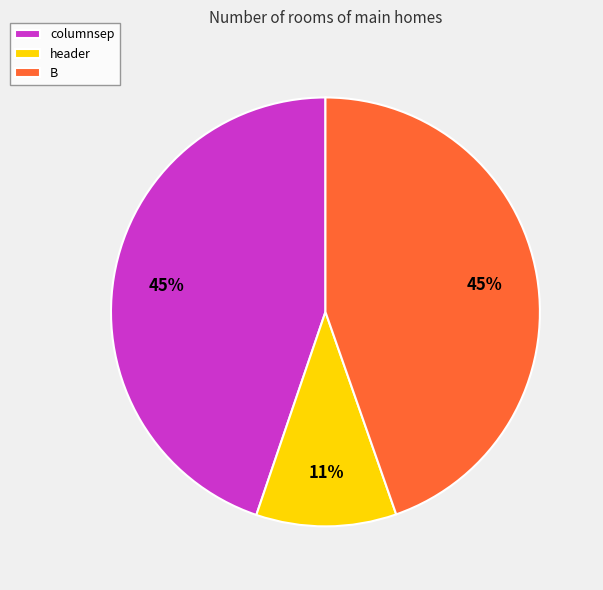

How many segments does this pie chart have?

3